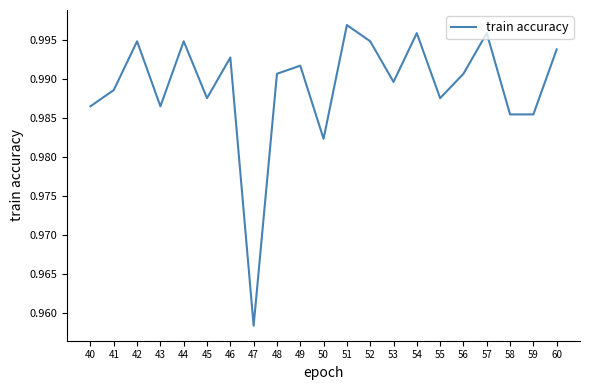

Which has a higher value, 45 or 57?

57